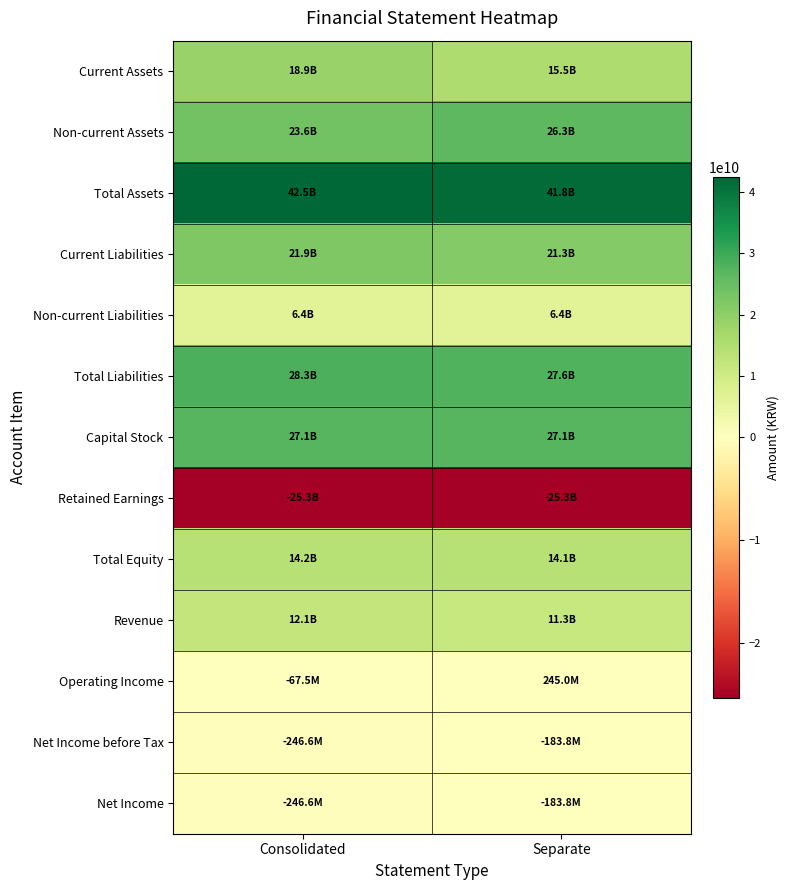

Rank the series at Consolidated from highest to lowest value.

Total Assets, Total Liabilities, Capital Stock, Non-current Assets, Current Liabilities, Current Assets, Total Equity, Revenue, Non-current Liabilities, Operating Income, Net Income before Tax, Net Income, Retained Earnings